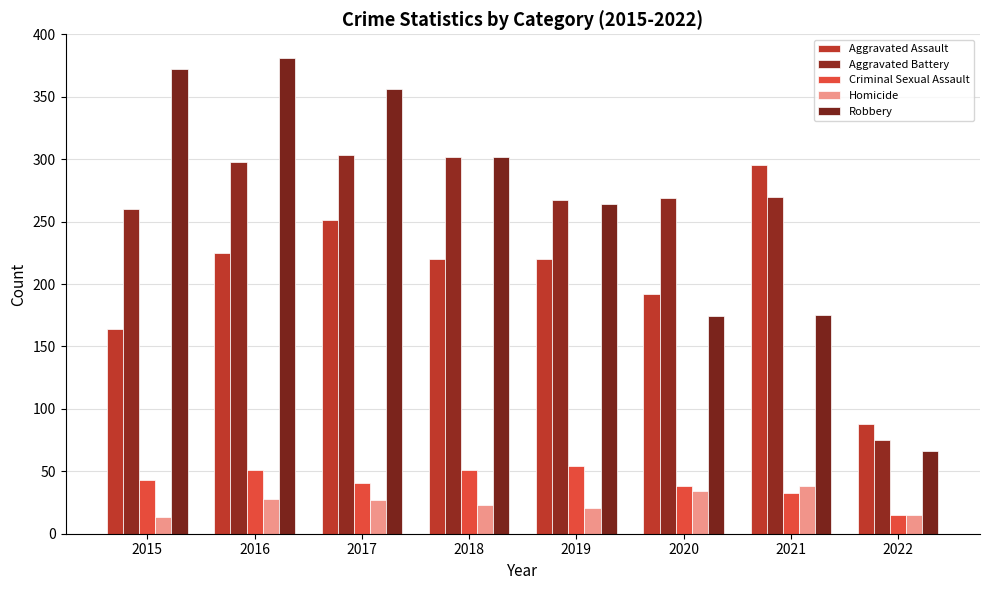

At which label is Aggravated Battery closest to 189?

2015